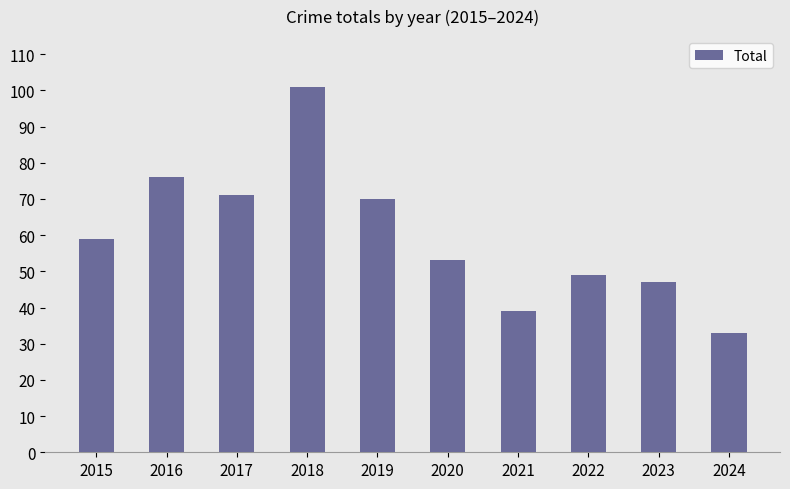

The chart shows a value of 49 at 2022. True or false?

True